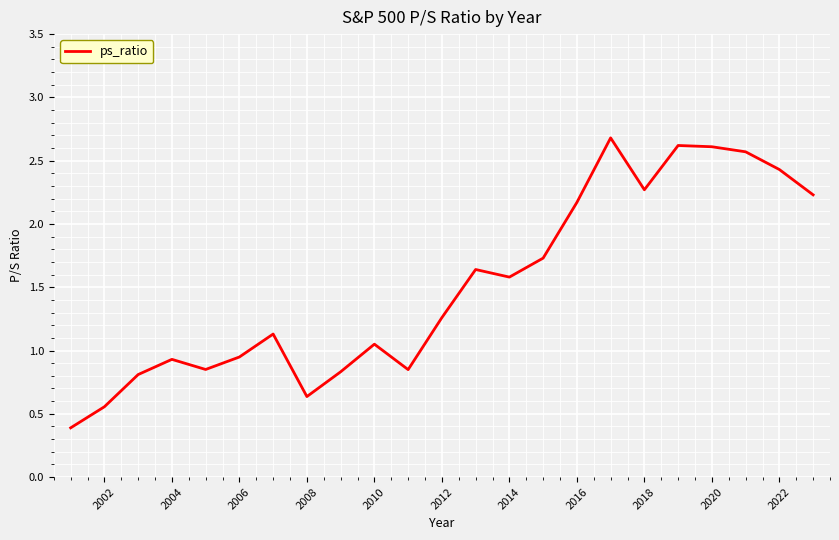

What is the smallest value displayed?

0.4